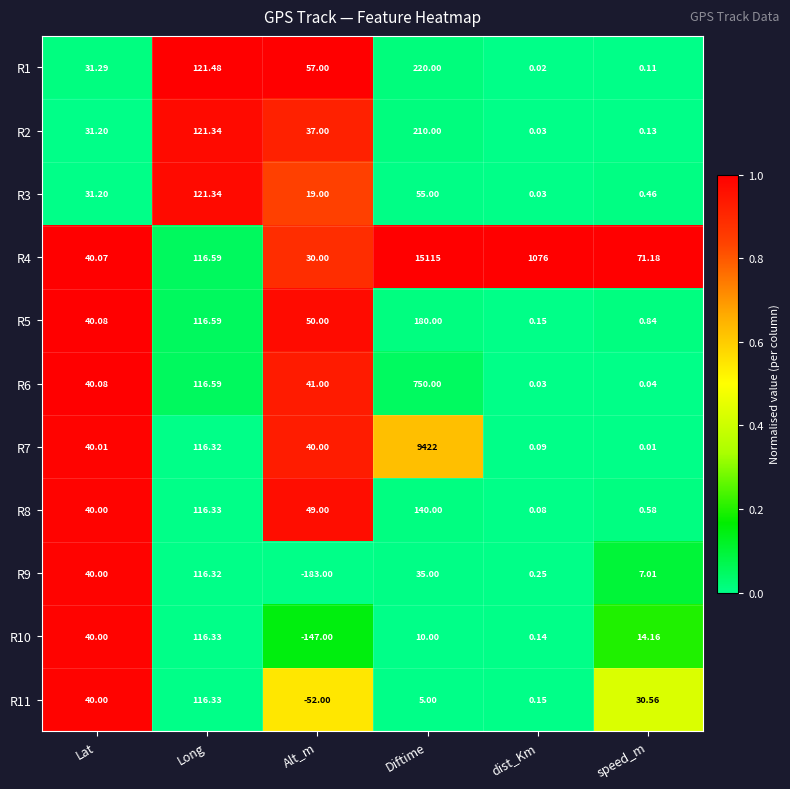

At which category does the chart reach its peak across all series?

Diftime